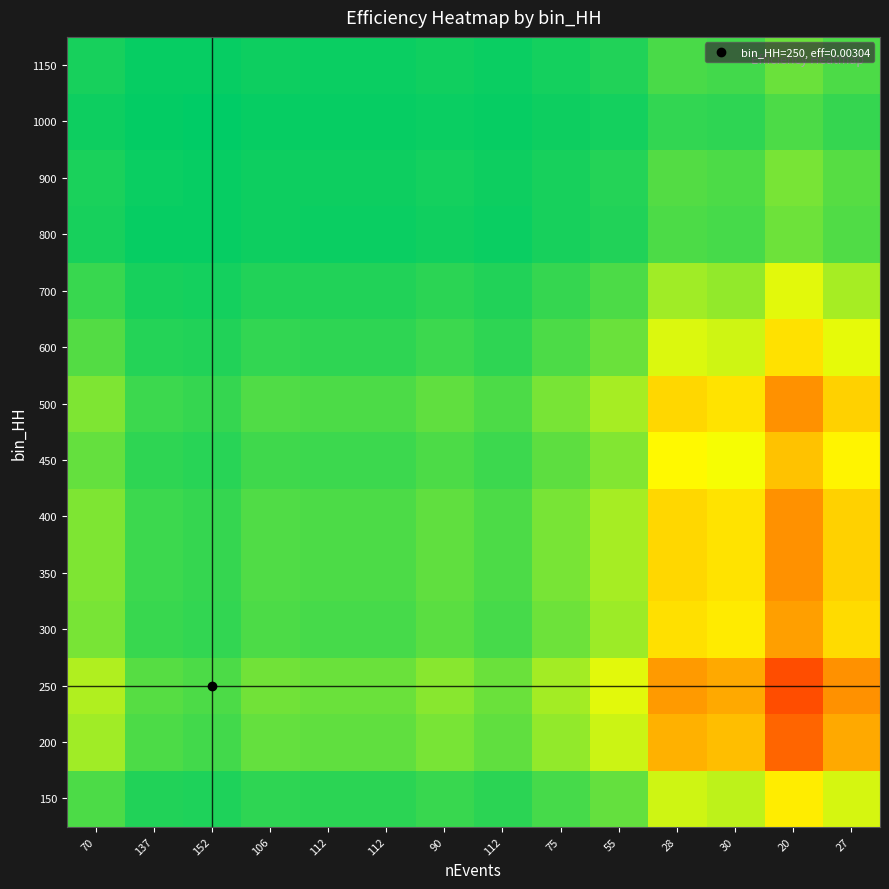

Reading right to left, extract all data points from this chart.

150: 27=2.6	20=3.5	30=2.3	28=2.5	55=1.3	75=0.9	112=0.6	90=0.8	112=0.6	112=0.6	106=0.7	152=0.5	137=0.5	70=1.0
200: 27=5.1	20=6.8	30=4.6	28=4.9	55=2.5	75=1.8	112=1.2	90=1.5	112=1.2	112=1.2	106=1.3	152=0.9	137=1.0	70=2.0
250: 27=5.6	20=7.6	30=5.1	28=5.4	55=2.8	75=2.0	112=1.4	90=1.7	112=1.4	112=1.4	106=1.4	152=1.0	137=1.1	70=2.2
300: 27=3.9	20=5.3	30=3.5	28=3.8	55=1.9	75=1.4	112=0.9	90=1.2	112=0.9	112=0.9	106=1.0	152=0.7	137=0.8	70=1.5
350: 27=4.1	20=5.6	30=3.7	28=4.0	55=2.0	75=1.5	112=1.0	90=1.2	112=1.0	112=1.0	106=1.1	152=0.7	137=0.8	70=1.6
400: 27=4.1	20=5.6	30=3.7	28=4.0	55=2.0	75=1.5	112=1.0	90=1.2	112=1.0	112=1.0	106=1.1	152=0.7	137=0.8	70=1.6
450: 27=3.3	20=4.5	30=3.0	28=3.2	55=1.6	75=1.2	112=0.8	90=1.0	112=0.8	112=0.8	106=0.8	152=0.6	137=0.7	70=1.3
500: 27=4.1	20=5.6	30=3.7	28=4.0	55=2.0	75=1.5	112=1.0	90=1.2	112=1.0	112=1.0	106=1.1	152=0.7	137=0.8	70=1.6
600: 27=2.8	20=3.7	30=2.5	28=2.7	55=1.4	75=1.0	112=0.7	90=0.8	112=0.7	112=0.7	106=0.7	152=0.5	137=0.5	70=1.1
700: 27=2.0	20=2.7	30=1.8	28=2.0	55=1.0	75=0.7	112=0.5	90=0.6	112=0.5	112=0.5	106=0.5	152=0.4	137=0.4	70=0.8
800: 27=1.0	20=1.4	30=0.9	28=1.0	55=0.5	75=0.4	112=0.2	90=0.3	112=0.2	112=0.2	106=0.3	152=0.2	137=0.2	70=0.4
900: 27=1.1	20=1.5	30=1.0	28=1.1	55=0.5	75=0.4	112=0.3	90=0.3	112=0.3	112=0.3	106=0.3	152=0.2	137=0.2	70=0.4
1000: 27=0.7	20=1.0	30=0.7	28=0.7	55=0.4	75=0.3	112=0.2	90=0.2	112=0.2	112=0.2	106=0.2	152=0.1	137=0.1	70=0.3
1150: 27=1.0	20=1.3	30=0.9	28=1.0	55=0.5	75=0.4	112=0.2	90=0.3	112=0.2	112=0.2	106=0.3	152=0.2	137=0.2	70=0.4